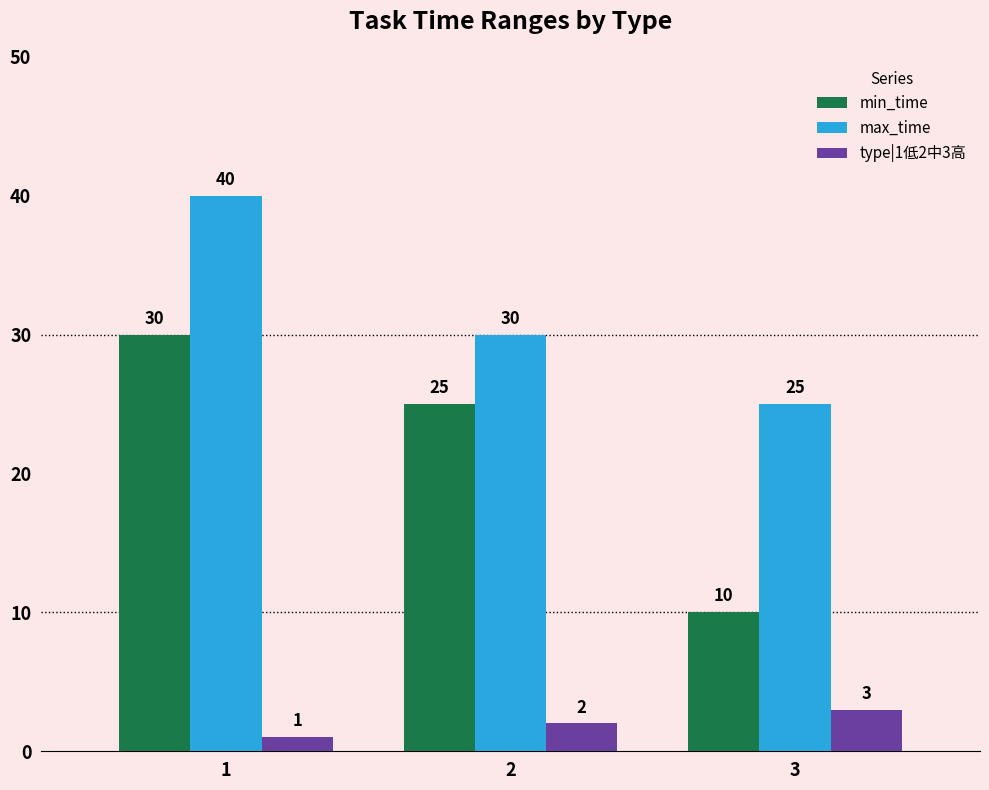

What is the maximum value for type|1低2中3高?

3